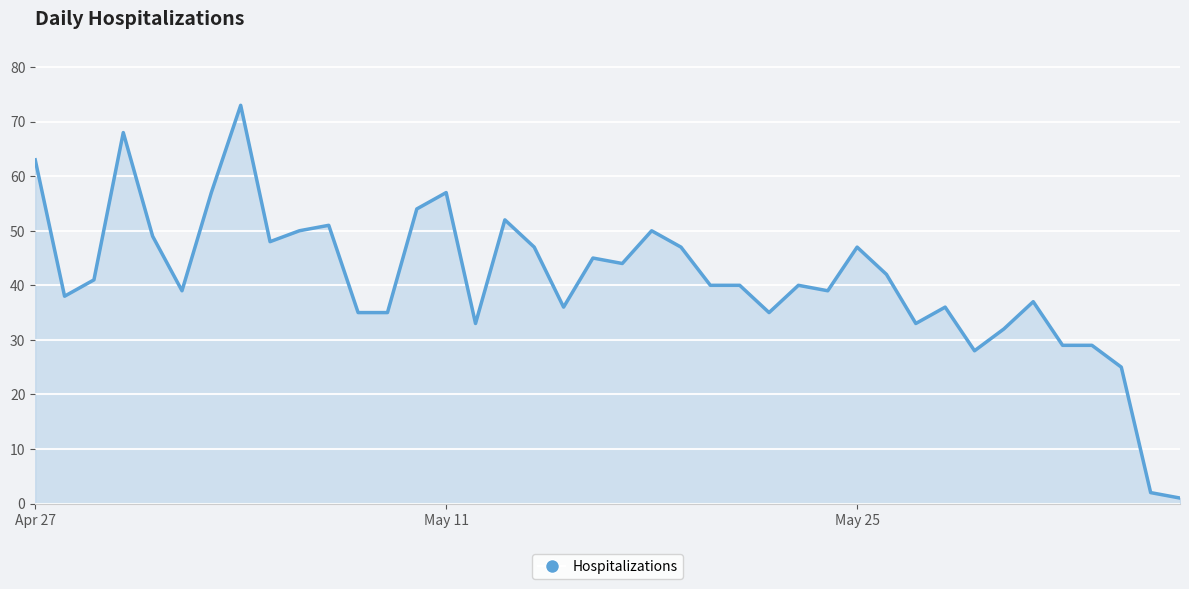

What is the maximum value shown in the chart?

73